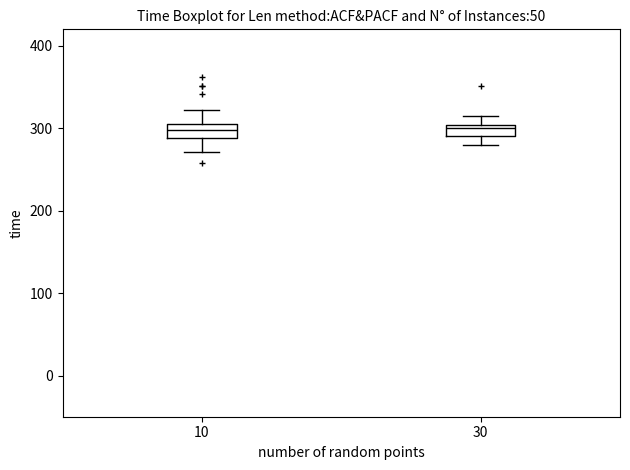

Where does the upper whisker of the box at x = 30 end on the y-axis? The values are not printed on the chart, so give them approximately, as read against the axis.

310